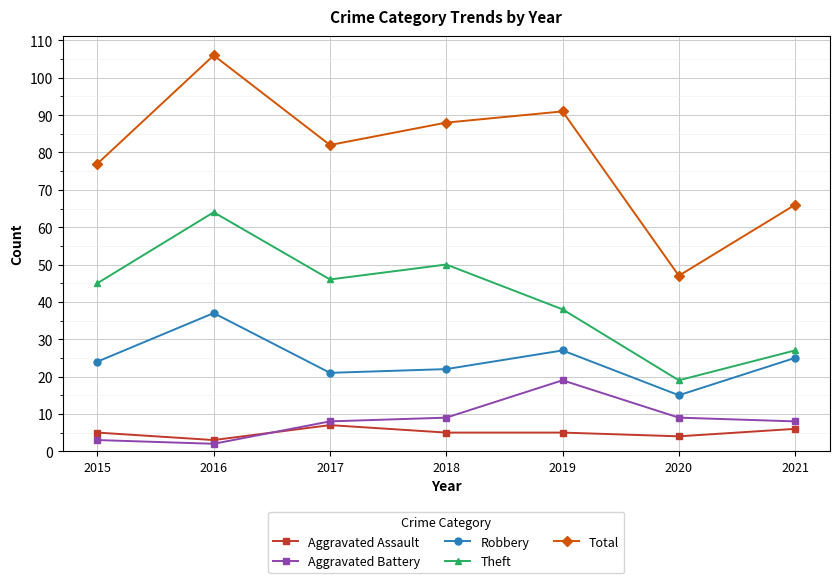

What is the difference between the Robbery values at 2021 and 2016?

12